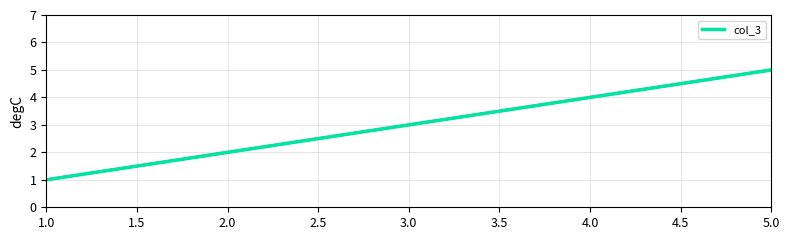

Reading left to right, extract all data points from this chart.

1	2	3	4	5